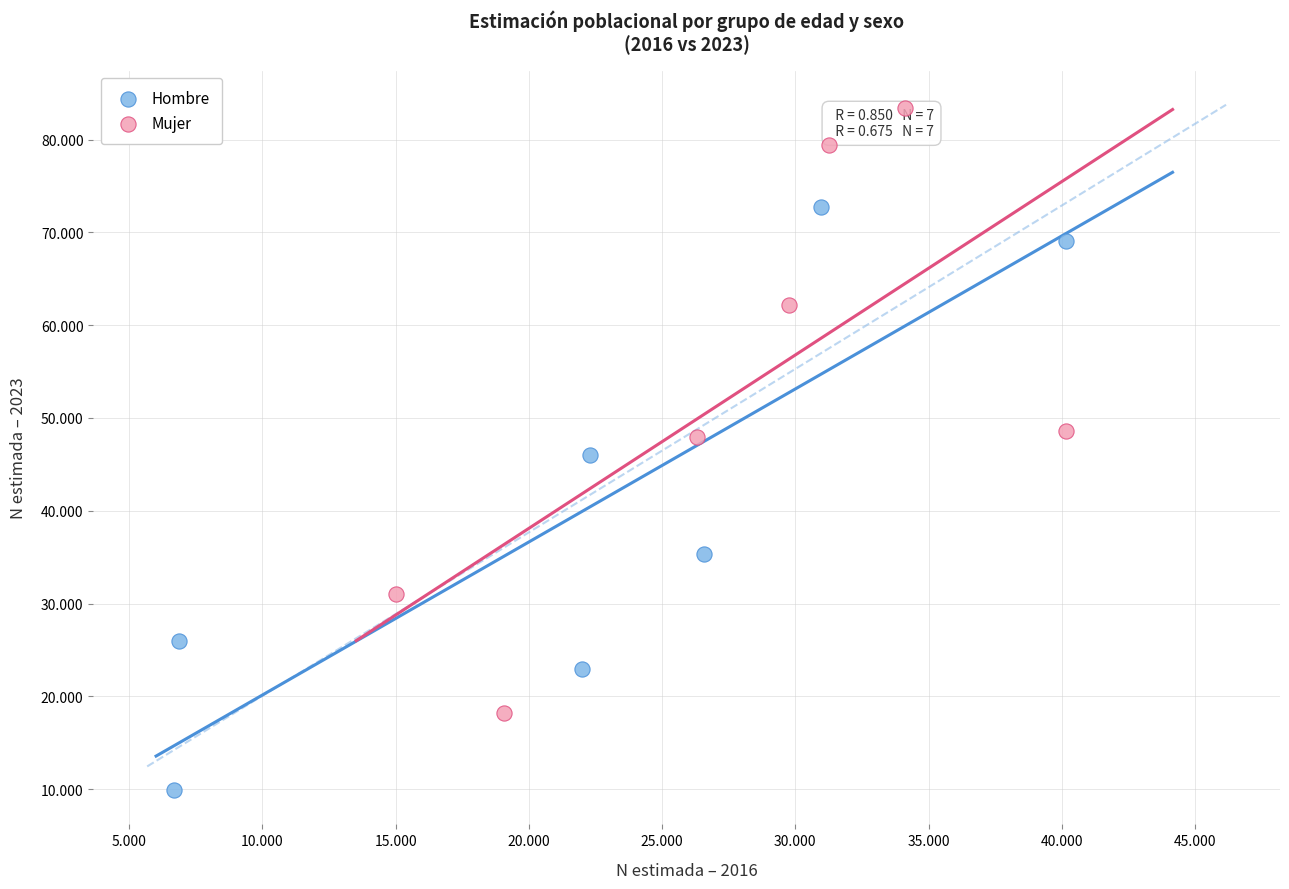

Which series has the widest spread of Y values?

Mujer